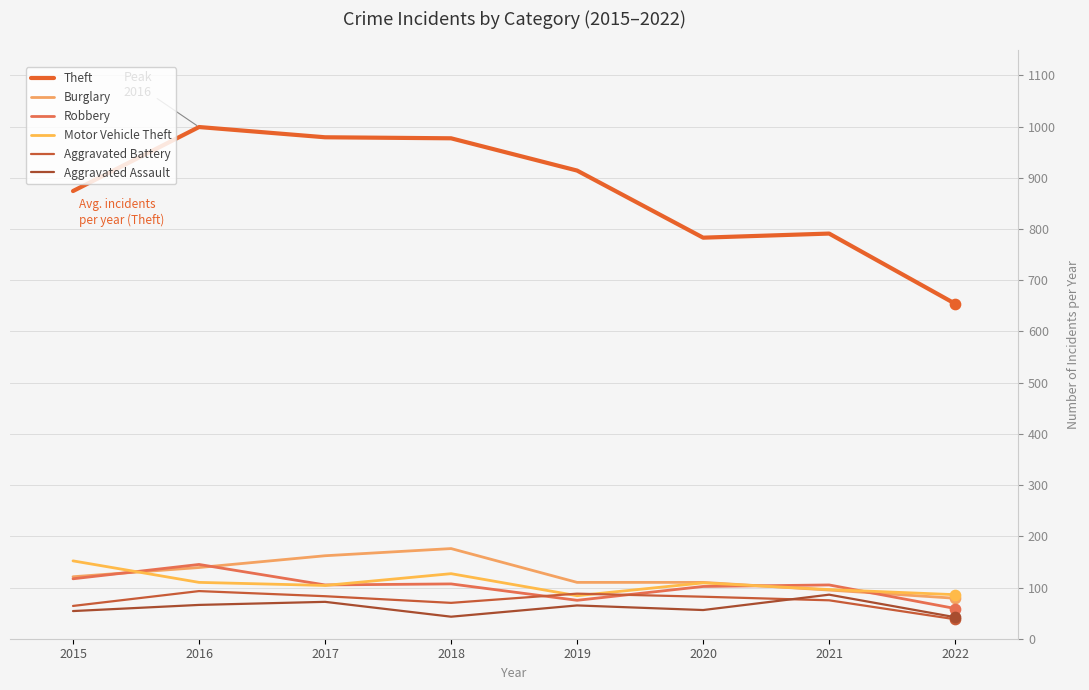

Is this an area chart (filled region under the line)?

No